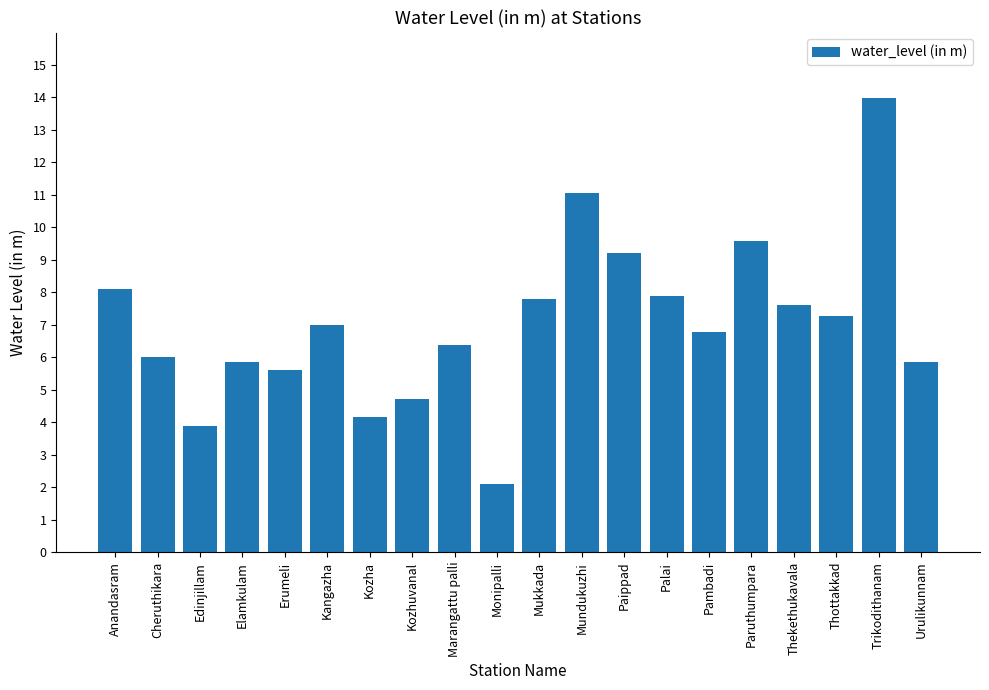

Reading right to left, what are all the values shown in this chart?

5.8	14.0	7.3	7.6	9.6	6.8	7.9	9.2	11.1	7.8	2.1	6.4	4.7	4.2	7.0	5.6	5.8	3.9	6.0	8.1